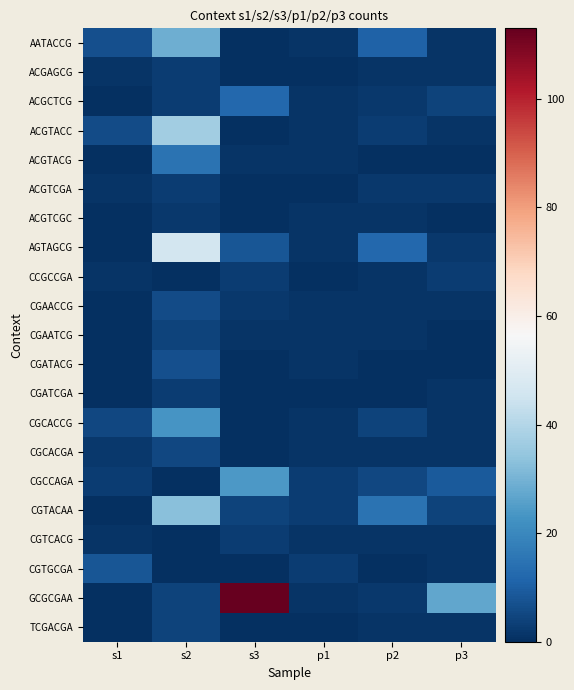

Rank the series by their maximum value, from highest to lowest.

GCGCGAA, AGTAGCG, ACGTACC, CGTACAA, AATACCG, CGCCAGA, CGCACCG, ACGTACG, ACGCTCG, CGTGCGA, CGATACG, CGAACCG, CGCACGA, CGAATCG, TCGACGA, ACGAGCG, ACGTCGA, CCGCCGA, CGATCGA, CGTCACG, ACGTCGC